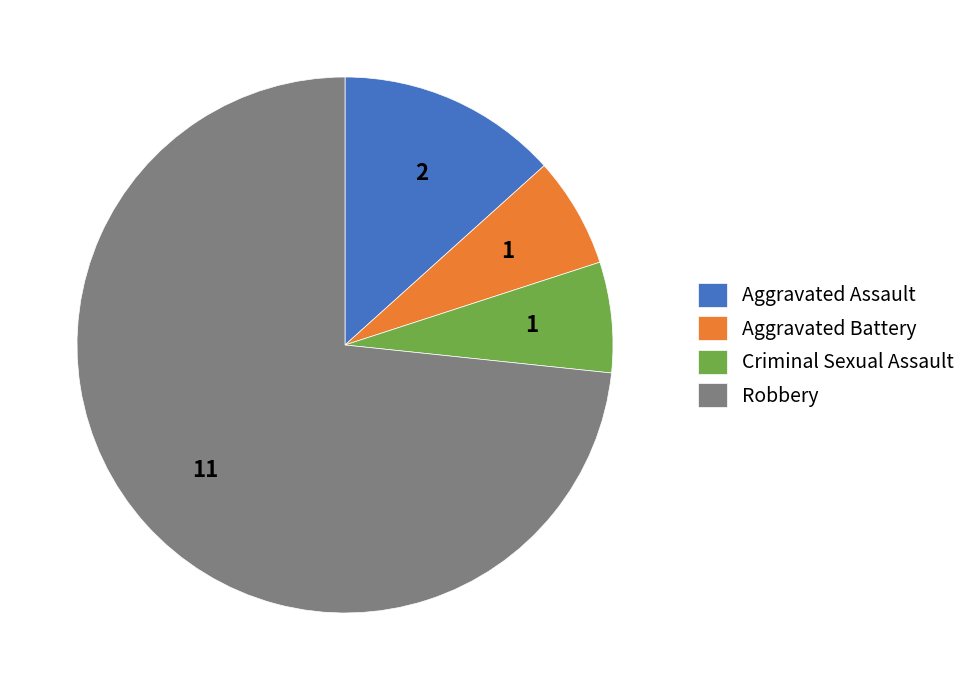

What is the ratio of the value at Criminal Sexual Assault to the value at Robbery?

0.1